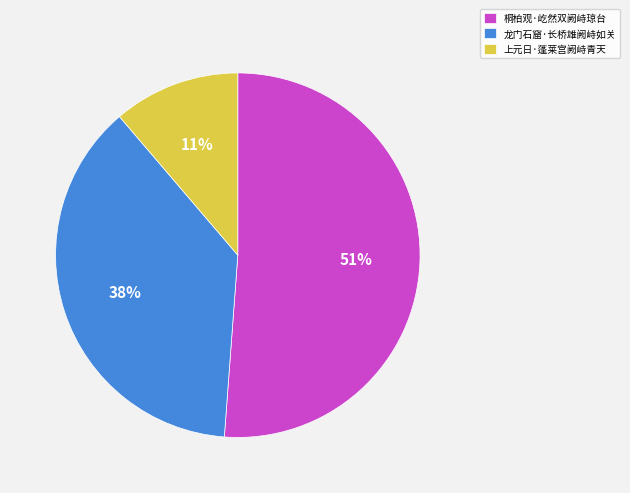

To the nearest percent, what is the combined percentage of 桐柏观·屹然双阙峙琼台 and 上元日·蓬莱宫阙峙青天?

62%